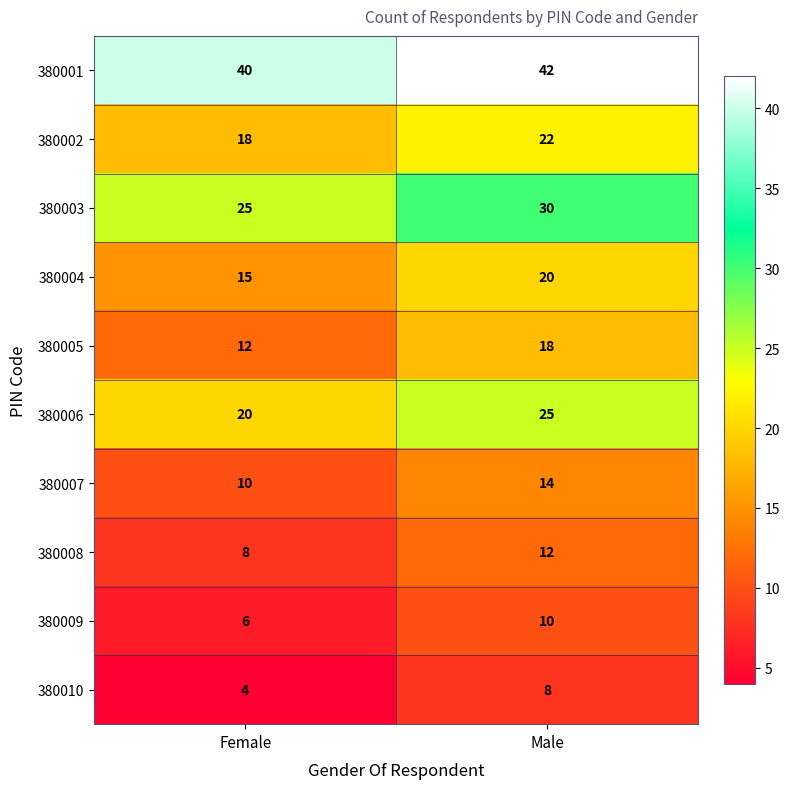

What is the approximate value of 380010 at Male?

8